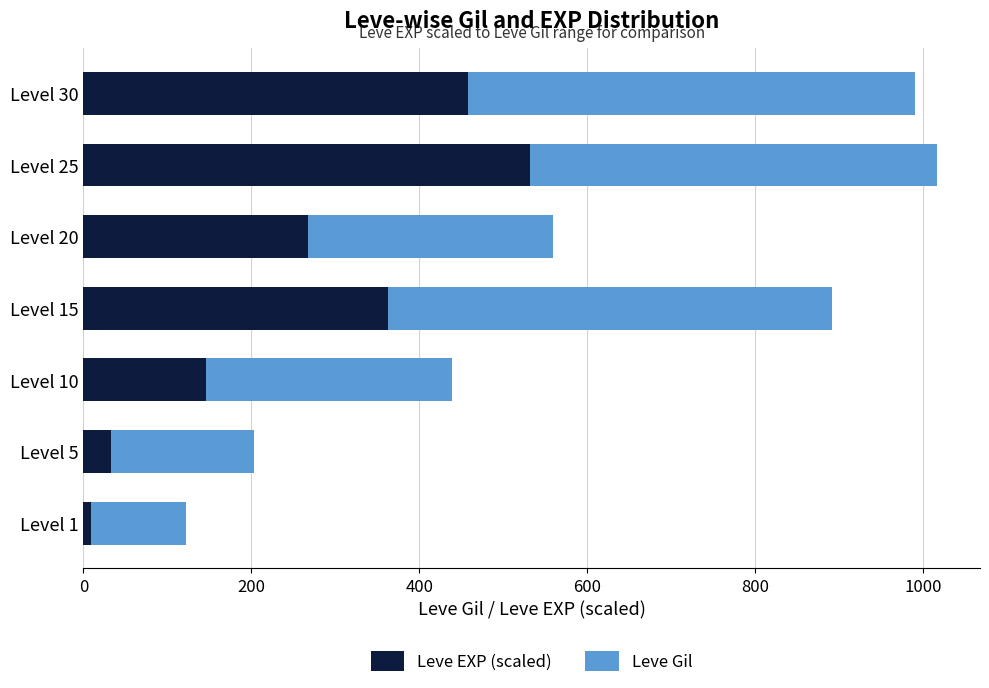

What are all the series names shown in the legend?

Leve EXP (scaled), Leve Gil